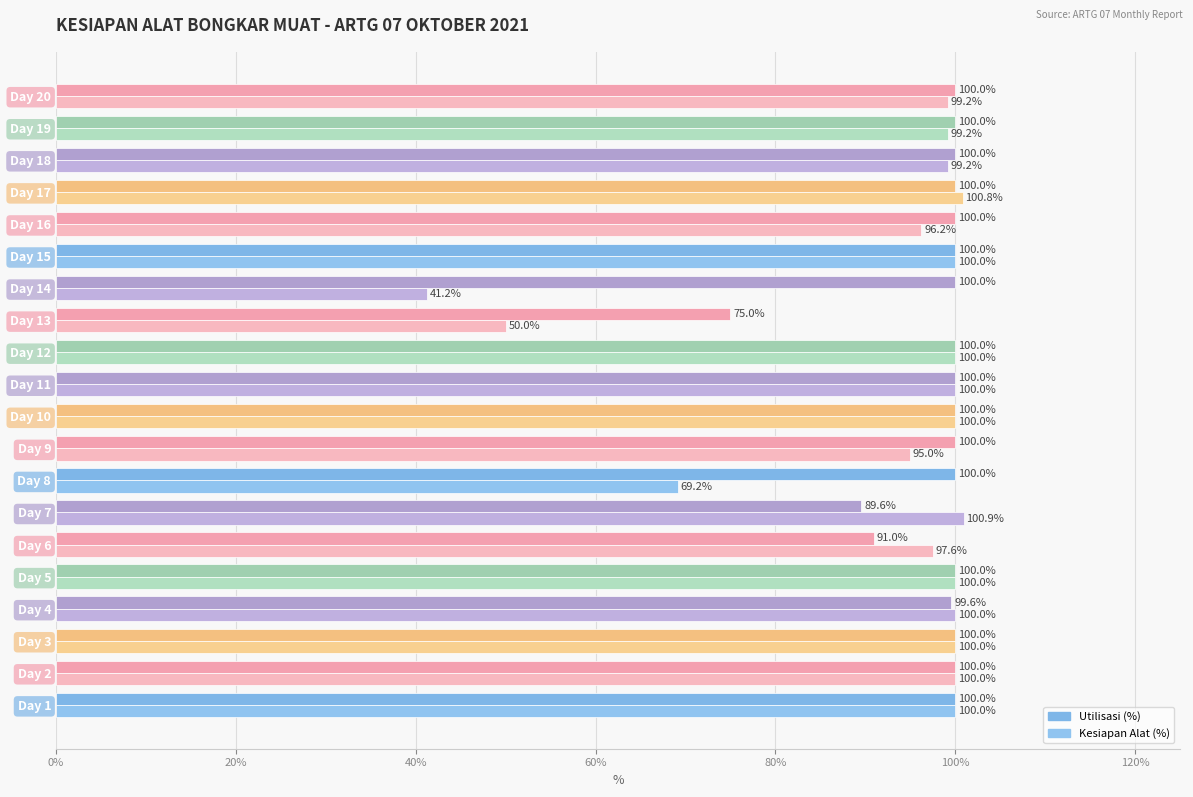

What is the difference between the maximum and second lowest values in the Kesiapan Alat (%) series?

50.9